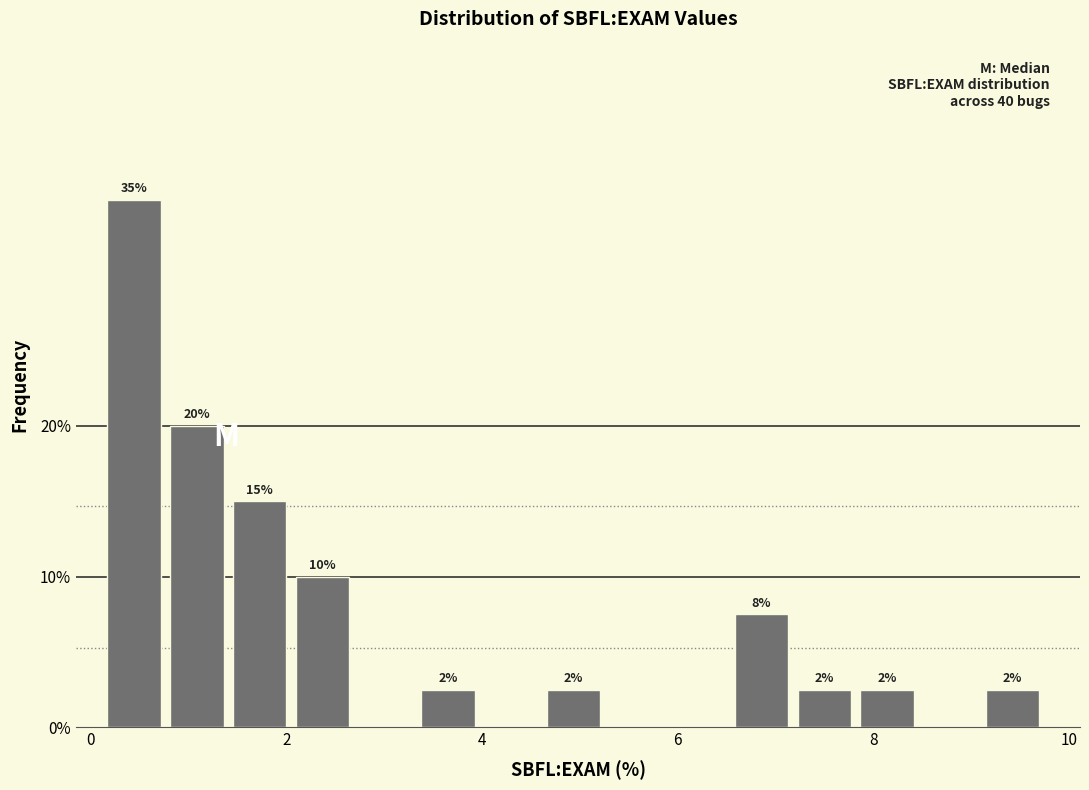

Read against the x-axis, roughly where is the centre of the tallest bar?

0.4